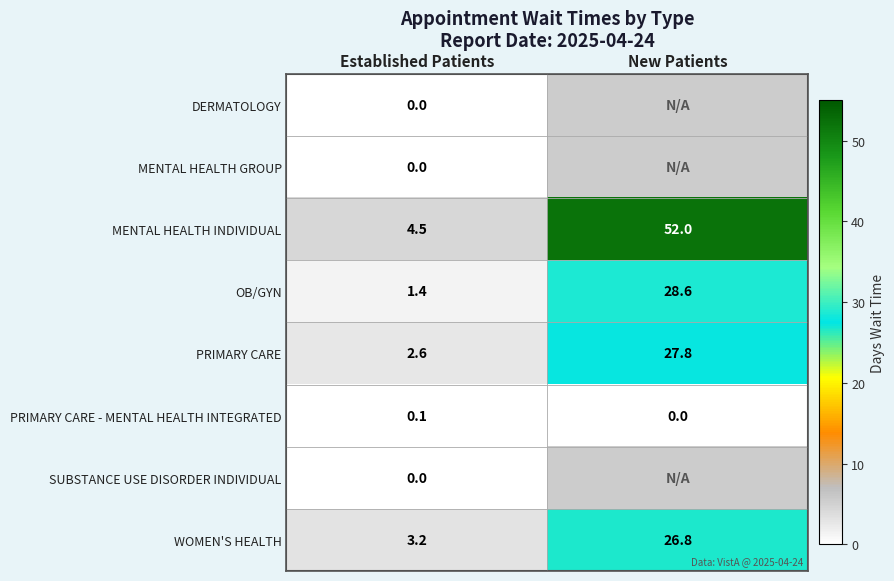

What is the sum of all PRIMARY CARE - MENTAL HEALTH INTEGRATED values?

0.1